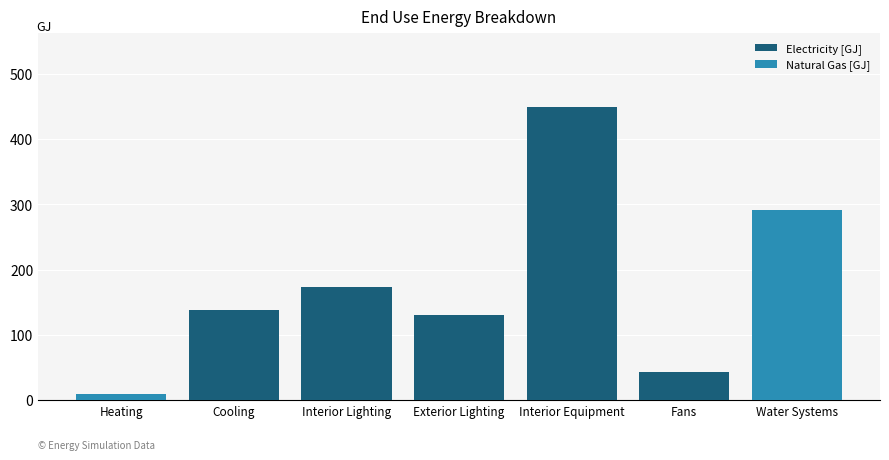

What is the total value across all series at Cooling?

138.3